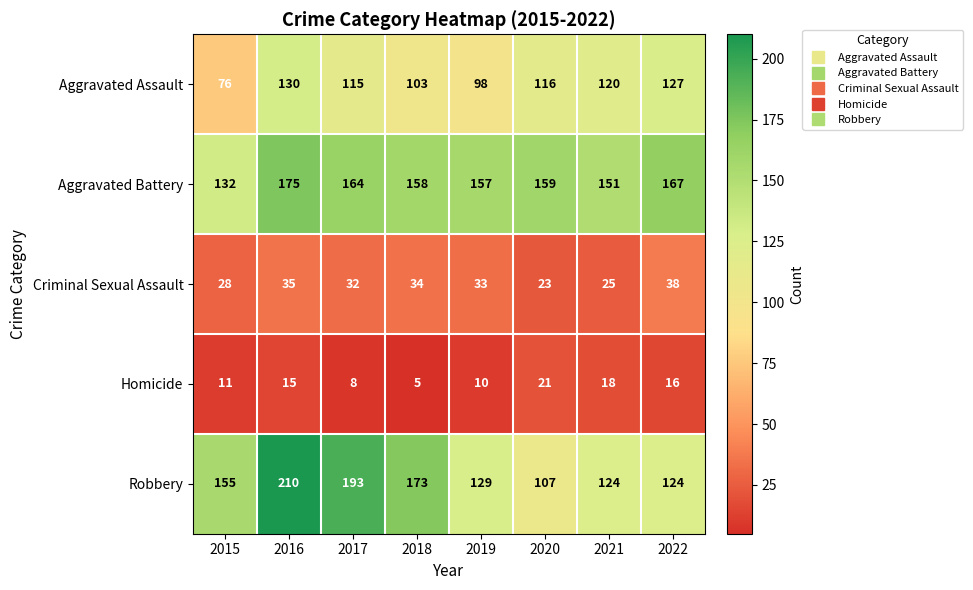

What is the spread (max minus min) of values at 2016?

195